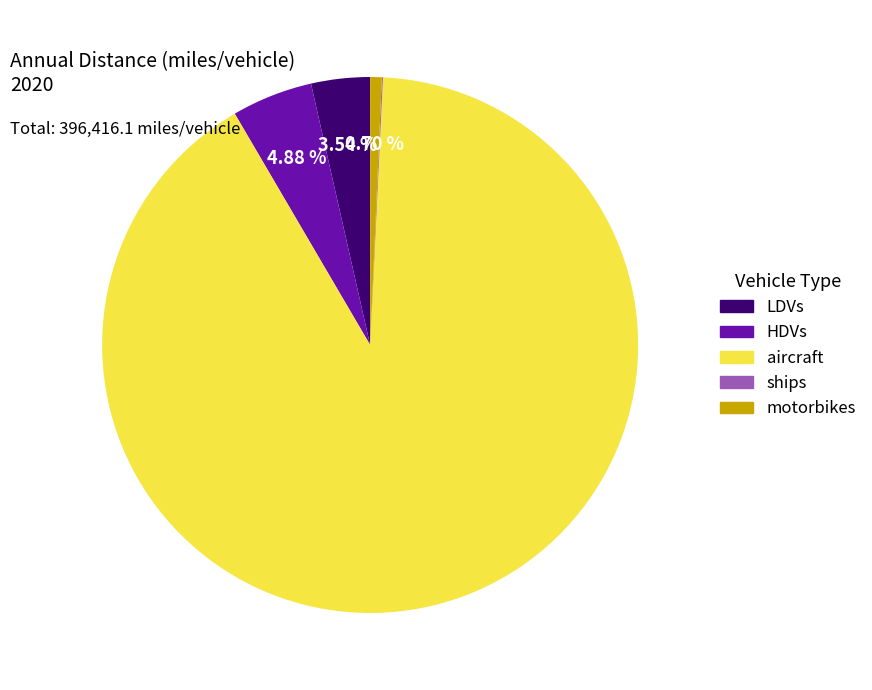

Which category has the biggest portion of the pie?

aircraft